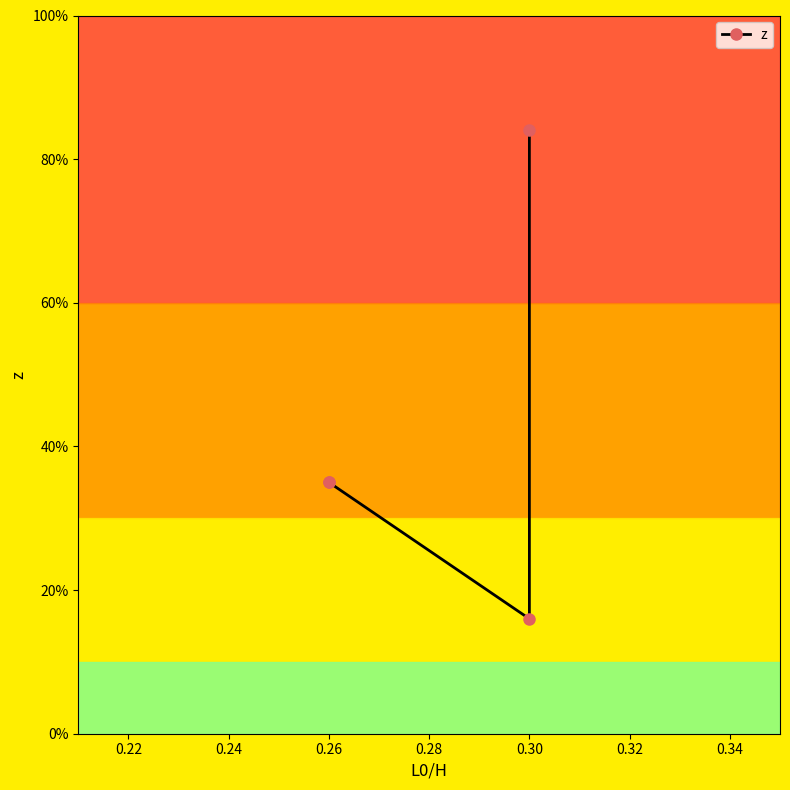

True or false: the data has more than 0 interior local peaks.

False